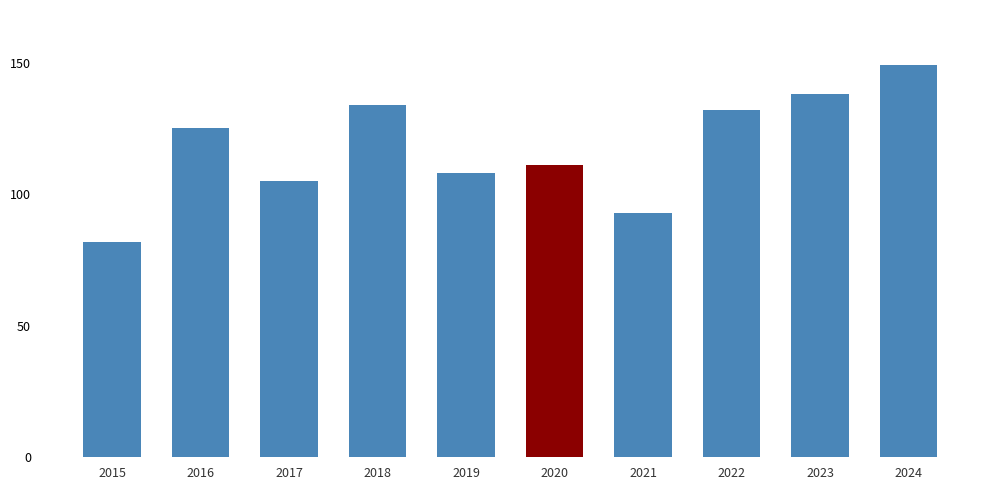

What is the approximate value at 2020?

111